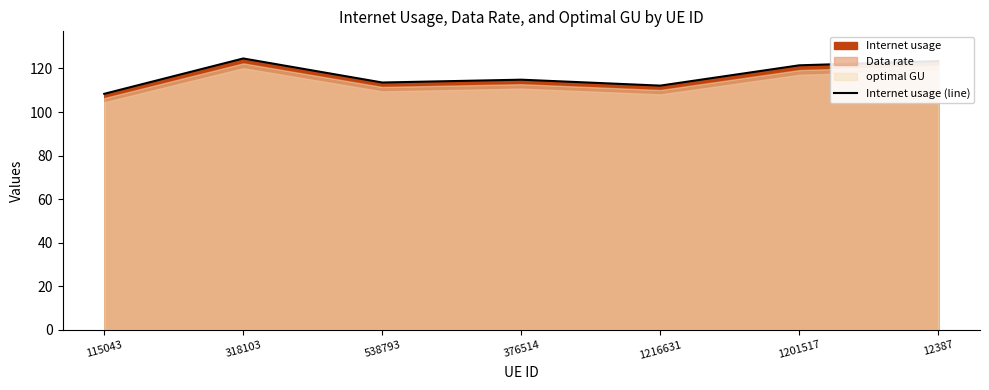

True or false: the data has more than 2 interior local peaks.

False